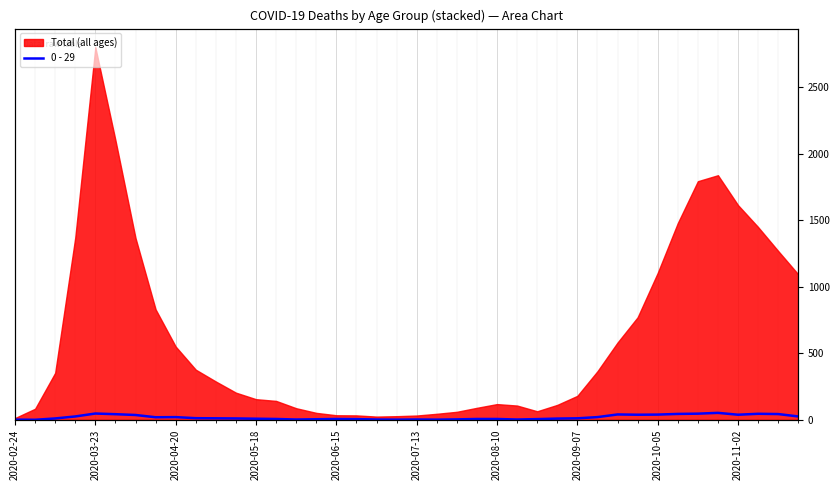

What is the sum of all values?

742